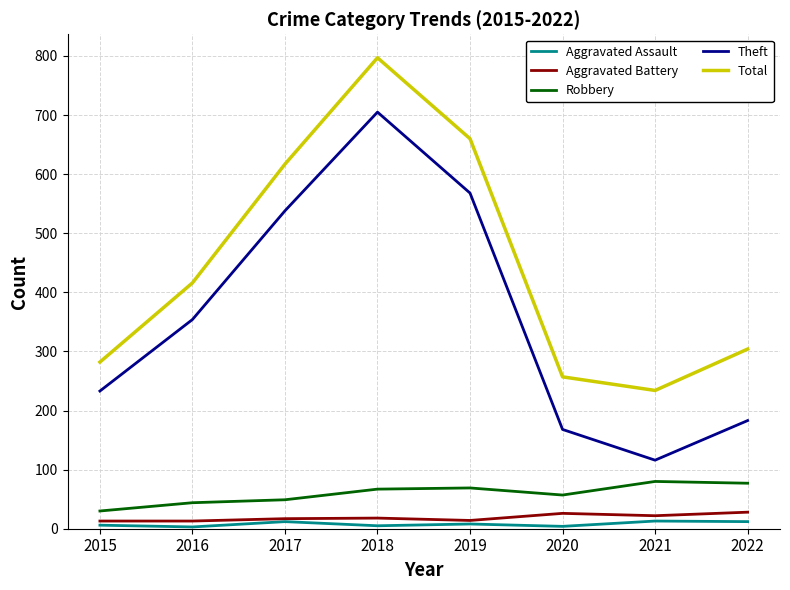

Rank the series by their maximum value, from highest to lowest.

Total, Theft, Robbery, Aggravated Battery, Aggravated Assault